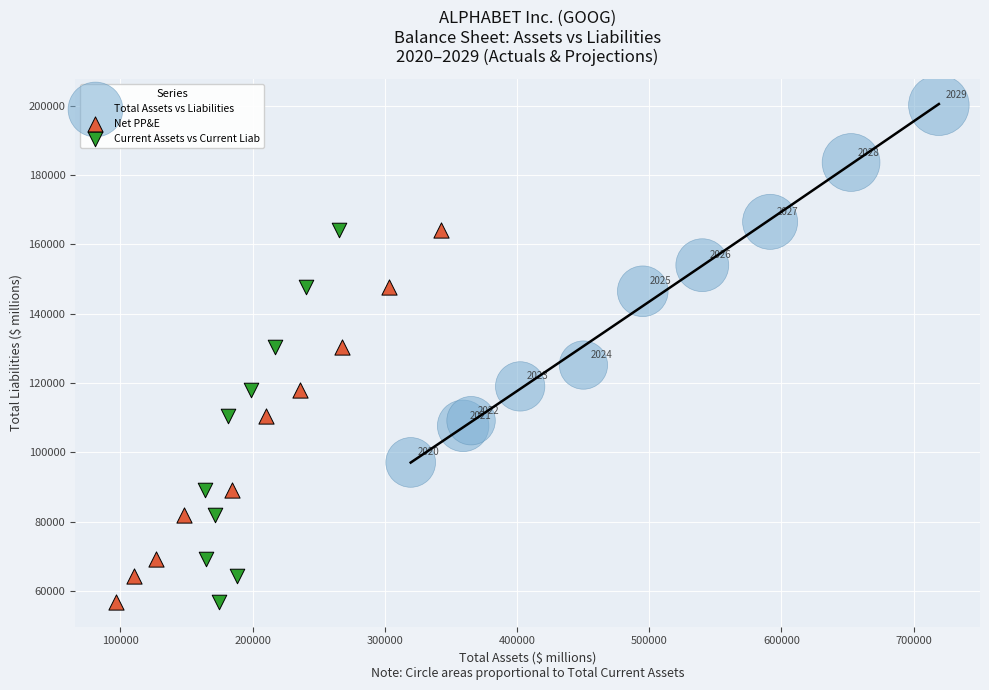

What are all the series names shown in the legend?

Total Assets vs Liabilities, Net PP&E, Current Assets vs Current Liab